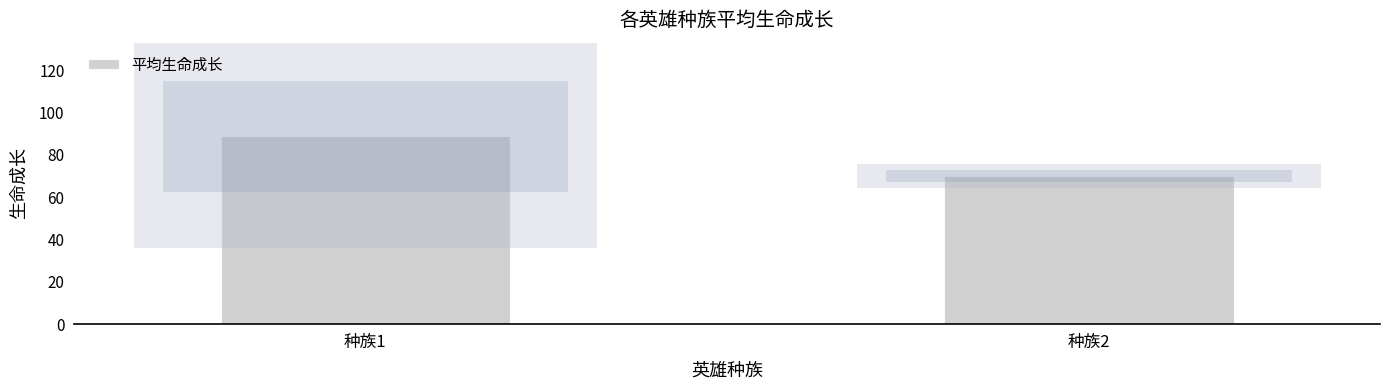

What is the difference between the values at 种族1 and 种族2?

18.7